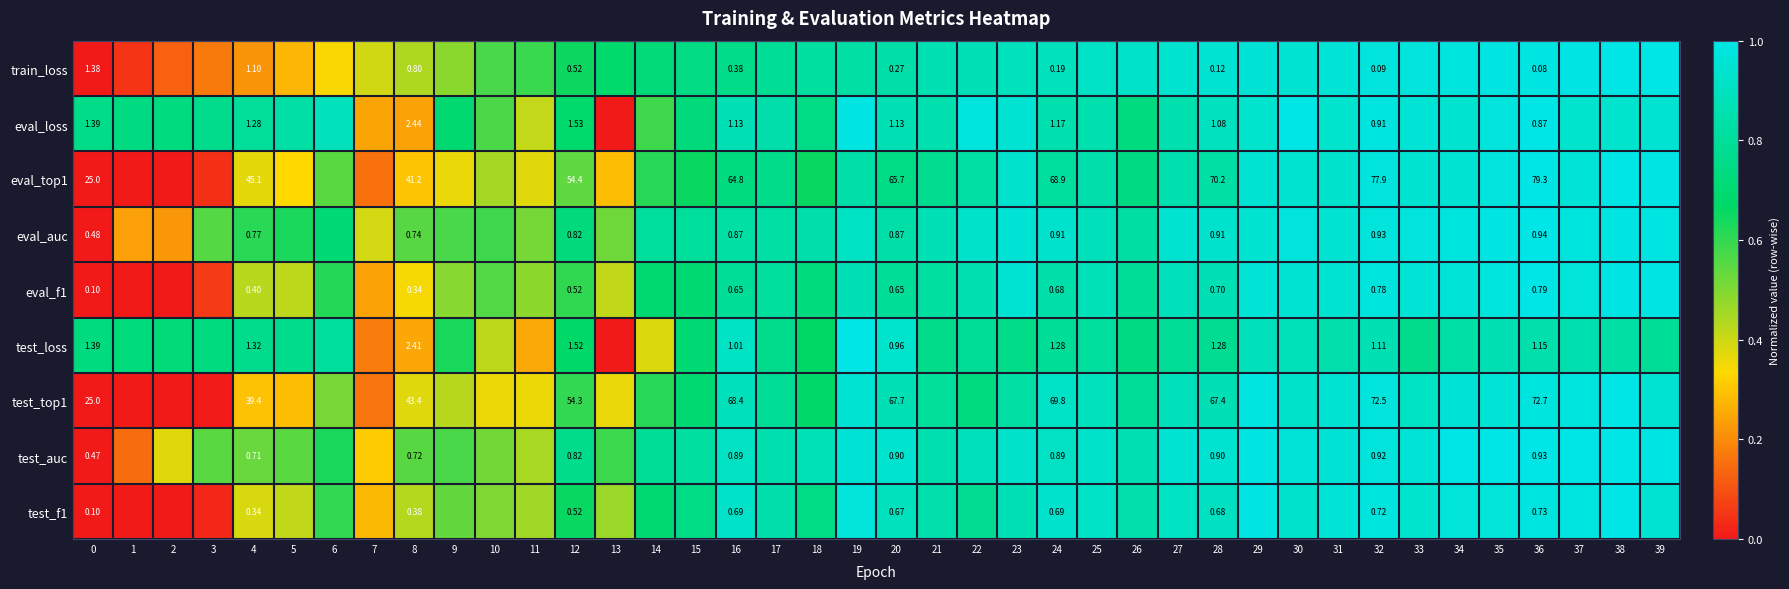

The value of eval_f1 at 36 is 1.6. True or false?

False